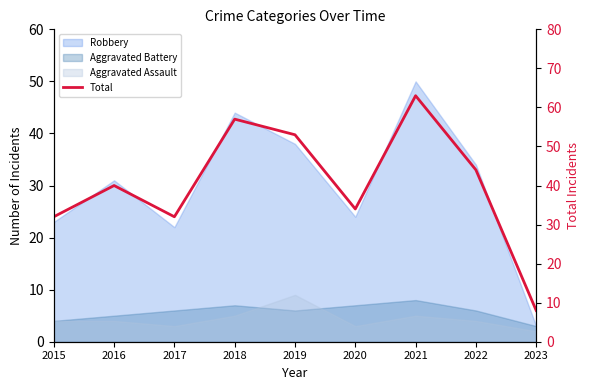

What is the sum of the values at 2017 and 2021?

95